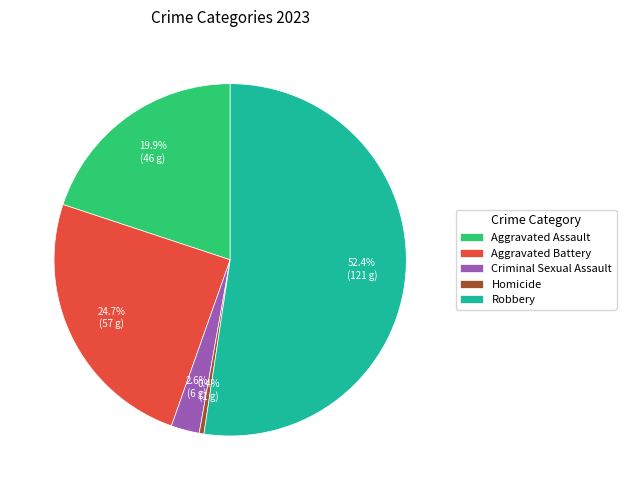

How many segments does this pie chart have?

5